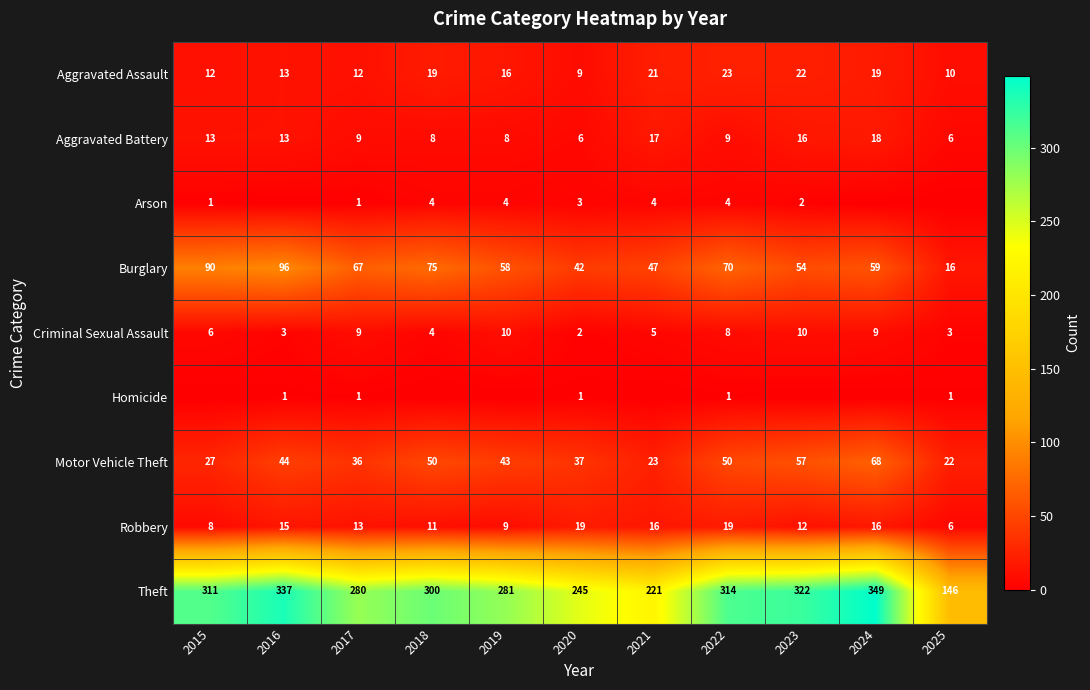

How many categories are shown in the chart?

11